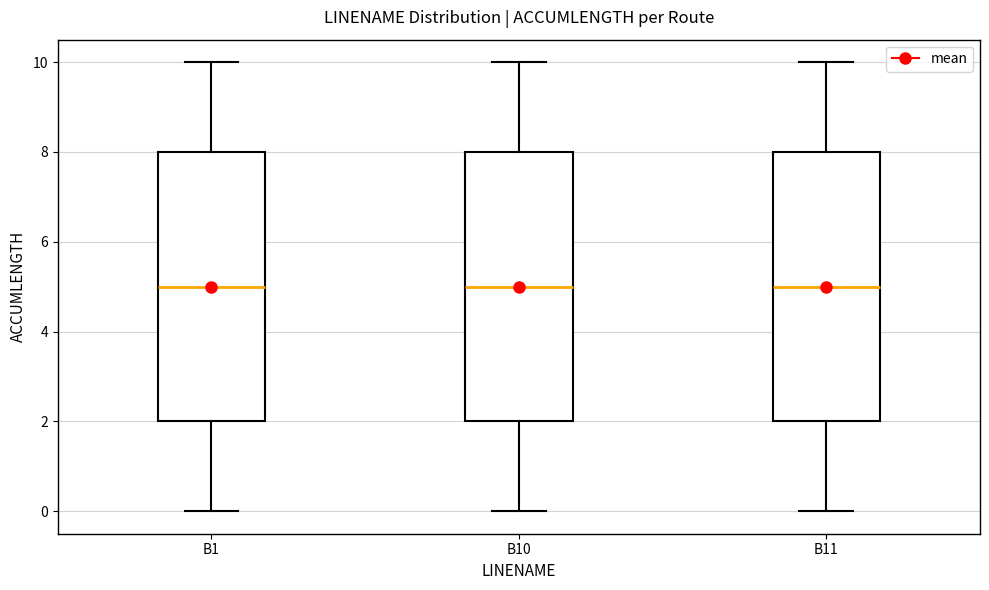

Reading left to right, read every box against the y-axis: the position of its median line, the range the box covers, and the ends of its whiskers. The values are not printed on the chart, so give them approximately, as read against the axis.

B1: median 5, box 2 to 8, whiskers 0 to 10
B10: median 5, box 2 to 8, whiskers 0 to 10
B11: median 5, box 2 to 8, whiskers 0 to 10